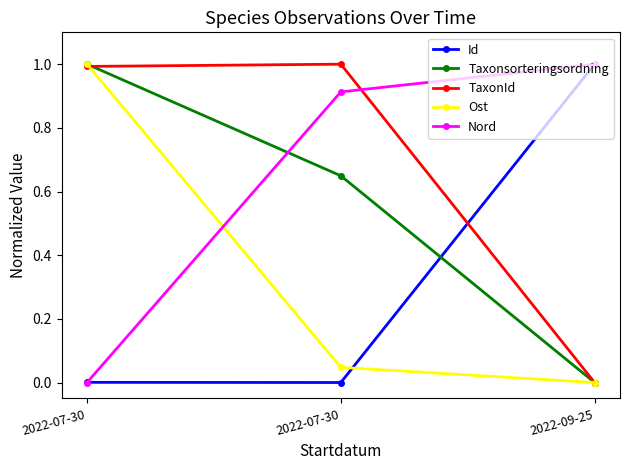

How many series are shown in this chart?

5